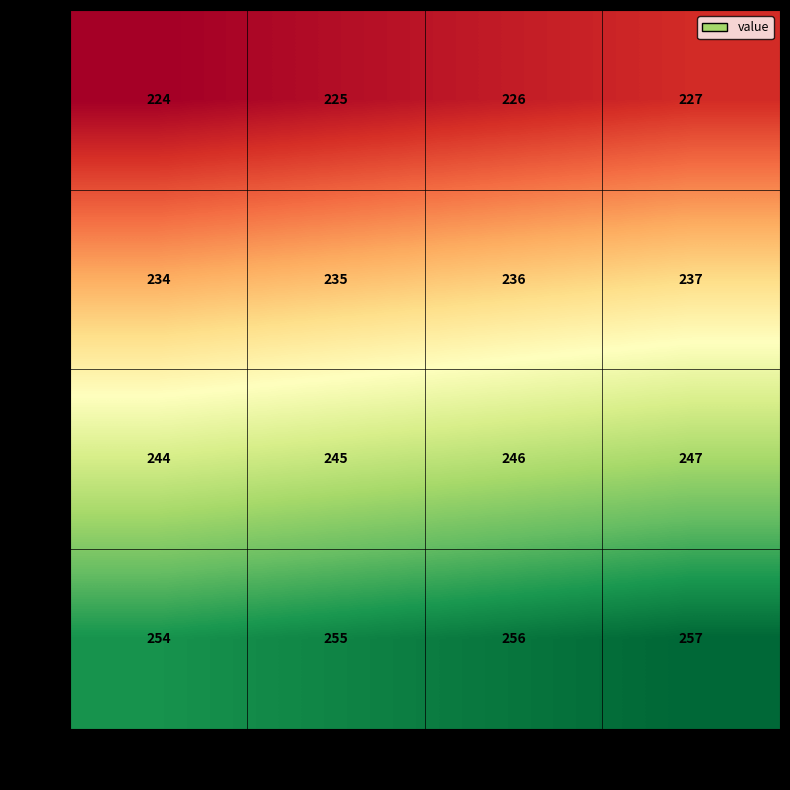

Where is 253 nearest to the value 255?

ccc